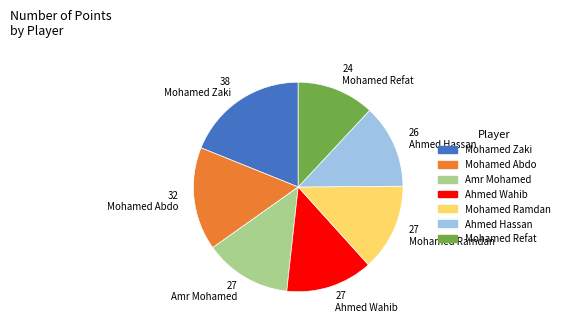

Approximately how many times larger is the value at Amr Mohamed compared to Ahmed Wahib?

1.0